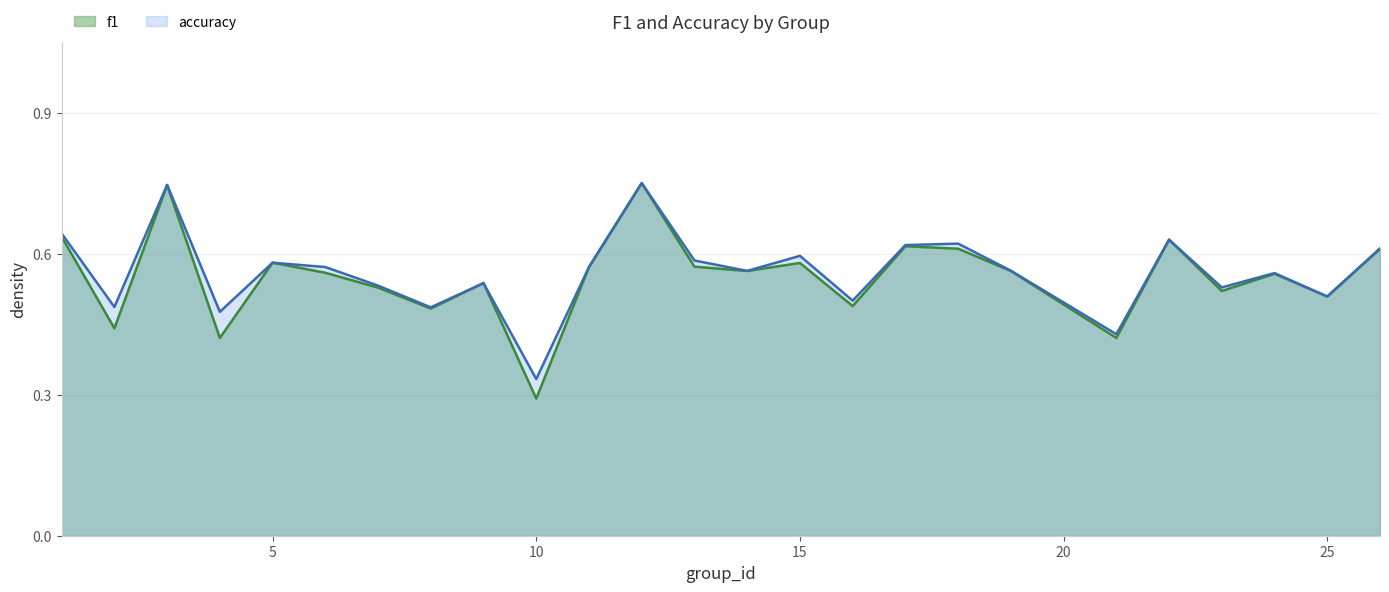

Which label corresponds to the largest value in the chart?

12